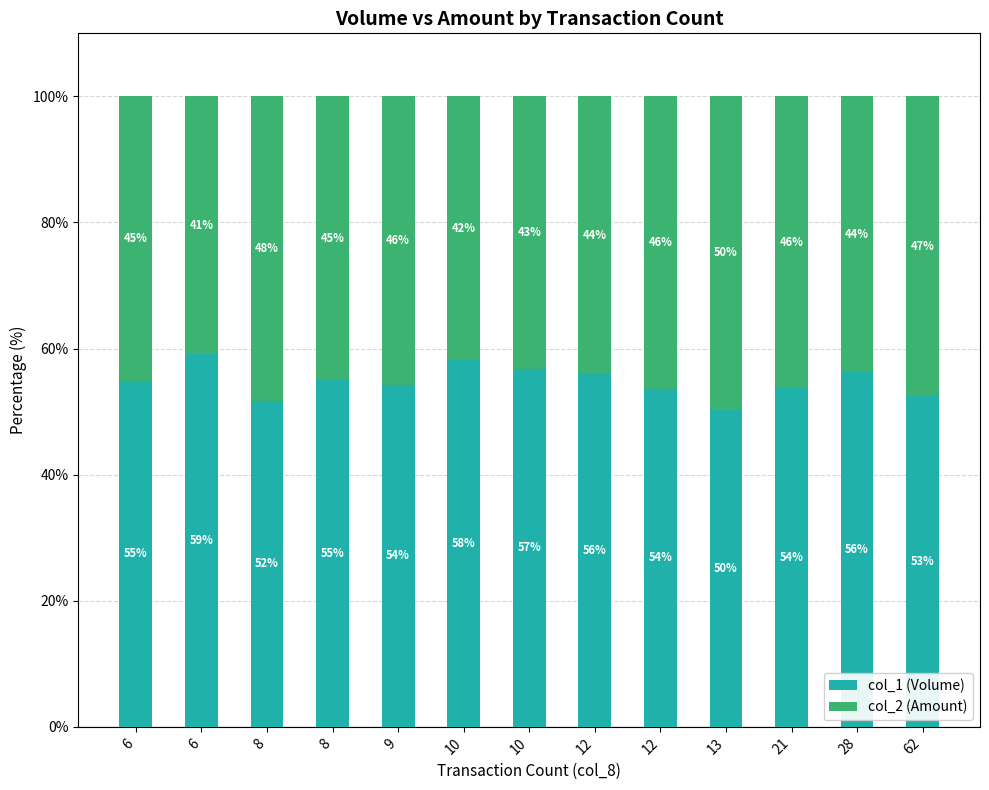

Which series changed the most between 6 and 10?

col_1 (Volume)